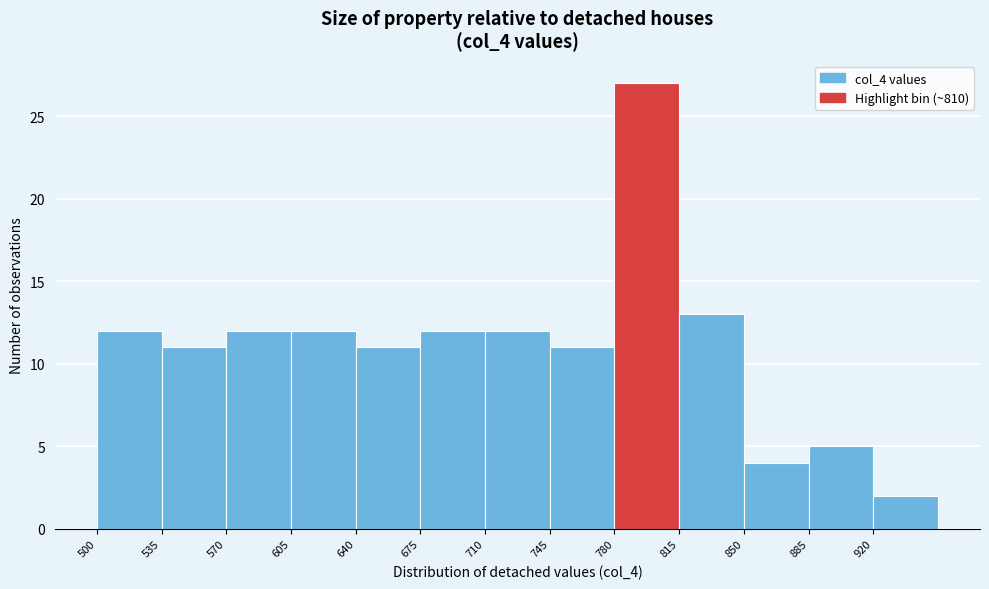

Reading left to right, list every bar in this chart as the range it spans on the x-axis followed by its height. The values are not printed on the chart, so give them approximately, as read against the axis.

500 to 535: 12
535 to 570: 11
570 to 605: 12
605 to 640: 12
640 to 675: 11
675 to 710: 12
710 to 745: 12
745 to 780: 11
780 to 815: 27
815 to 850: 13
850 to 885: 4
885 to 920: 5
920 to 955: 2